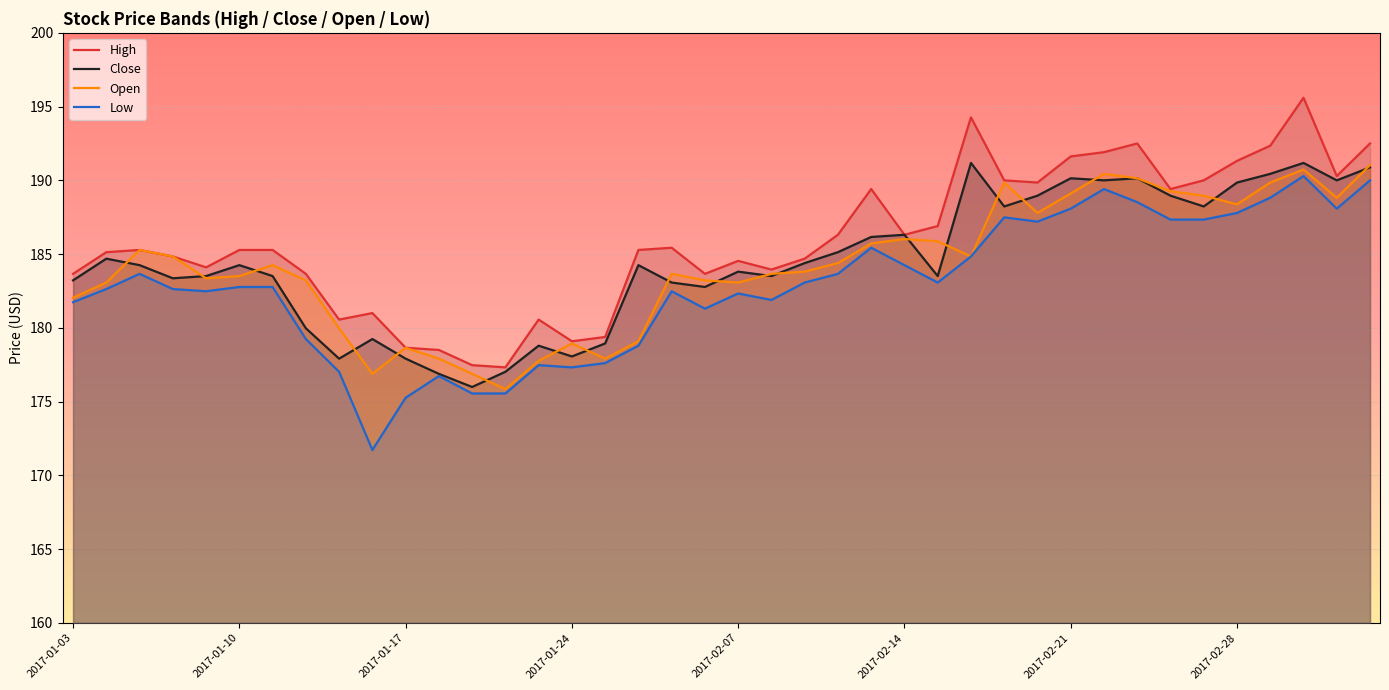

The value of Open at 2017-02-28 is 307.3. True or false?

False